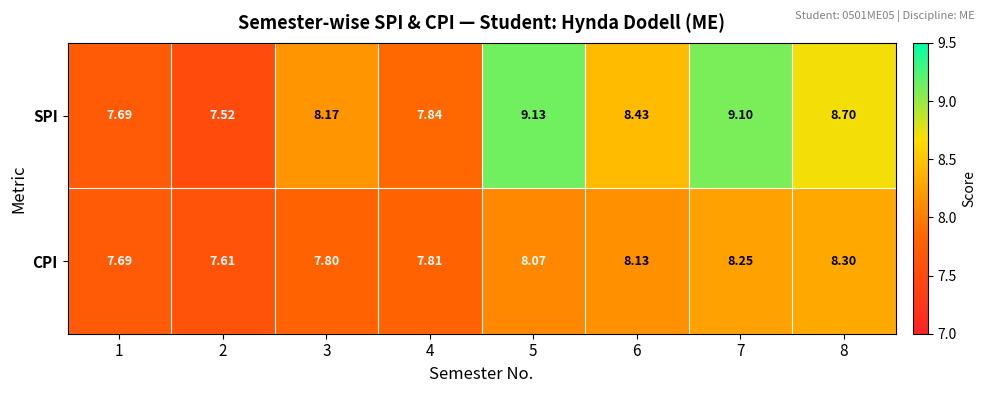

Is the value of CPI at 8 greater than the value of SPI at 3?

Yes